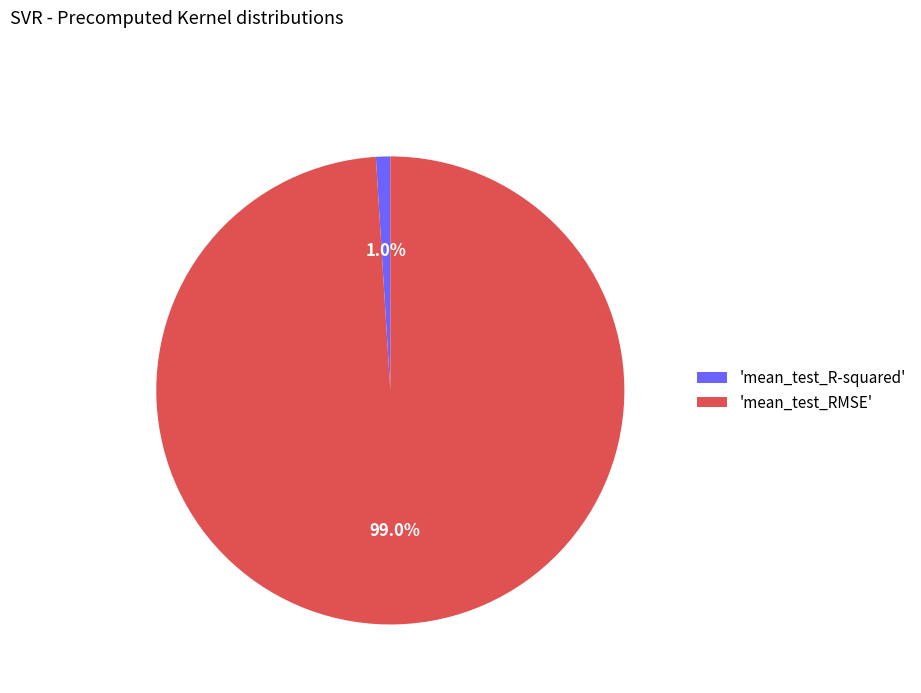

Which category accounts for the majority?

'mean_test_RMSE'